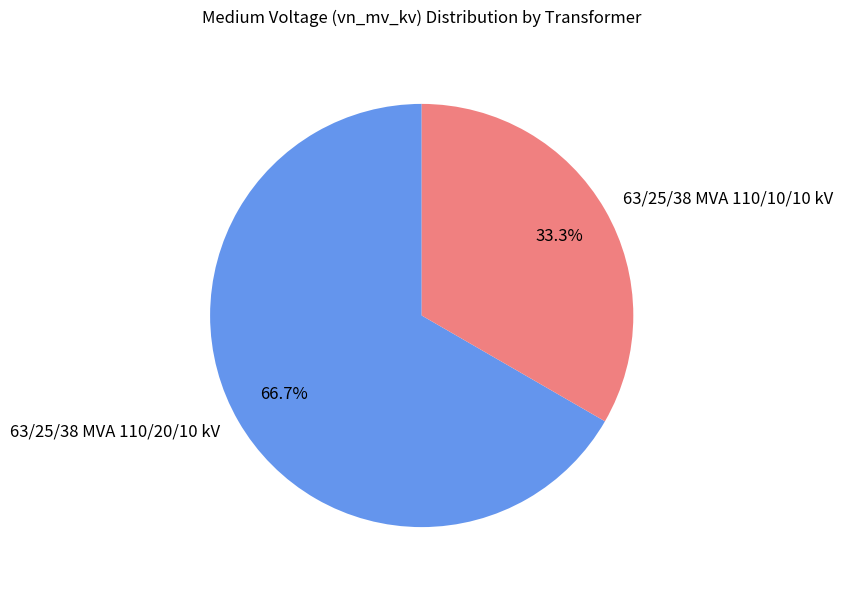

Is it true that 63/25/38 MVA 110/10/10 kV is 33% of the pie?

True